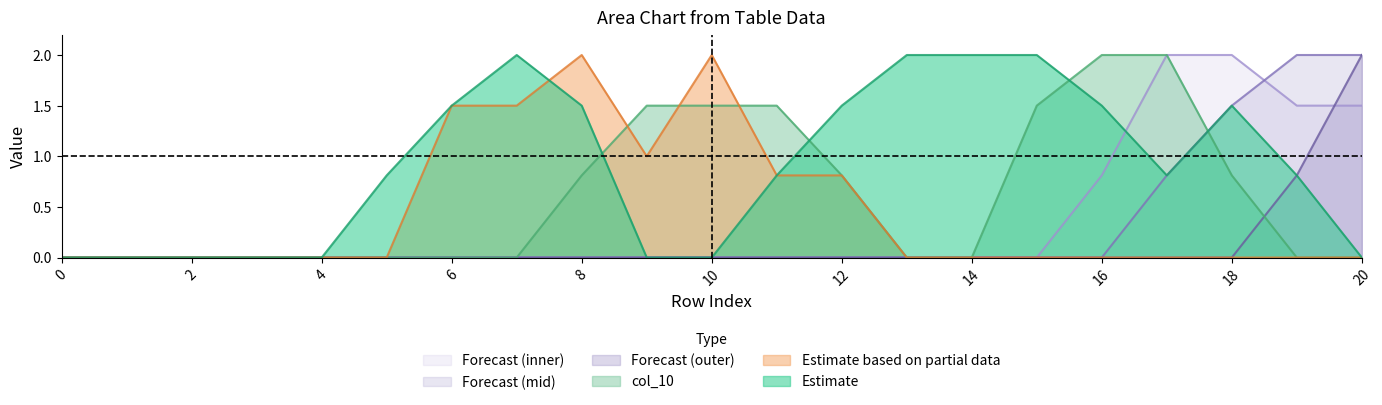

What is the difference between the maximum and minimum values in the col_7 series?

2.0